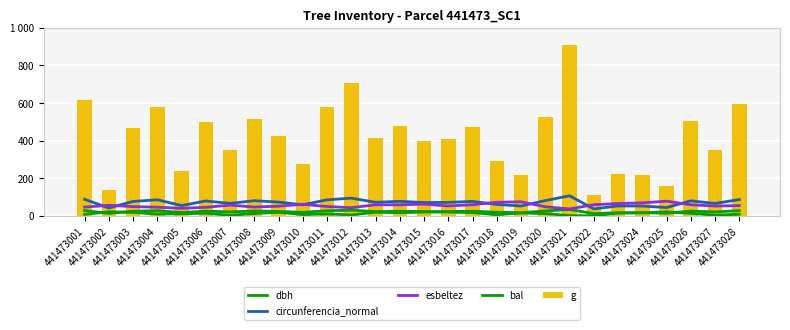

Reading left to right, transcribe all the data shown in this chart.

dbh: 28.0	13.3	24.4	27.2	17.4	25.2	21.1	25.6	23.3	18.8	27.1	30.0	22.9	24.6	22.5	22.8	24.5	19.4	16.7	25.9	34.0	11.8	16.8	16.6	14.1	25.4	21.1	27.6
circunferencia_normal: 88.0	41.9	76.7	85.5	54.8	79.2	66.3	80.6	73.2	58.9	85.3	94.2	71.9	77.4	70.7	71.6	77.0	60.8	52.5	81.2	106.8	37.1	52.6	52.3	44.3	79.8	66.1	86.5
esbeltez: 46.4	56.2	49.2	46.0	40.1	45.6	56.9	46.8	51.5	61.3	49.7	43.3	59.0	58.8	62.2	52.6	59.2	72.3	74.8	48.4	36.8	59.3	65.7	69.1	78.0	59.1	52.3	54.5
bal: 7.7	21.6	18.2	9.4	11.1	14.0	2.7	12.6	18.8	6.8	10.2	4.9	19.4	16.8	20.6	20.0	17.5	5.9	15.4	11.8	1.4	0.0	14.7	16.1	21.1	13.3	3.8	8.6
g: 615.8	140.0	467.6	581.1	239.2	498.8	349.7	516.7	426.4	276.1	578.9	706.9	411.9	477.2	397.6	408.3	471.4	294.1	219.0	524.8	907.9	109.4	220.3	217.7	156.2	506.7	348.0	596.1